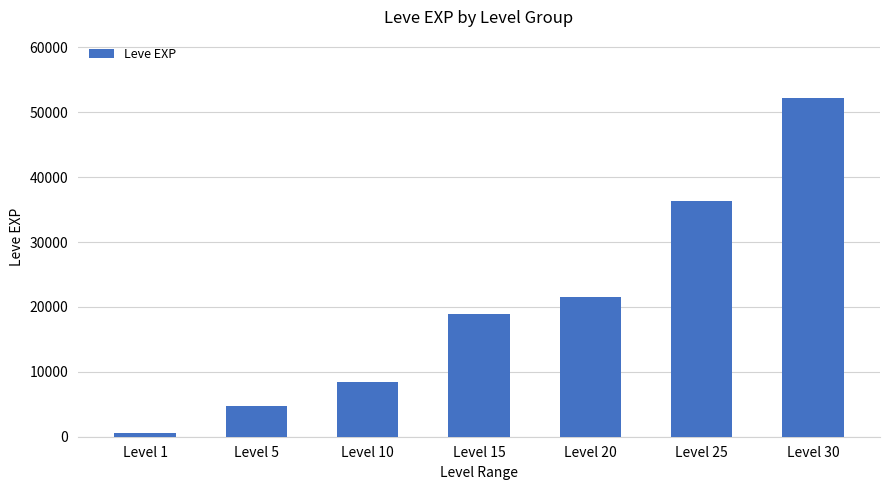

What is the change in value from Level 15 to Level 25?

+17480